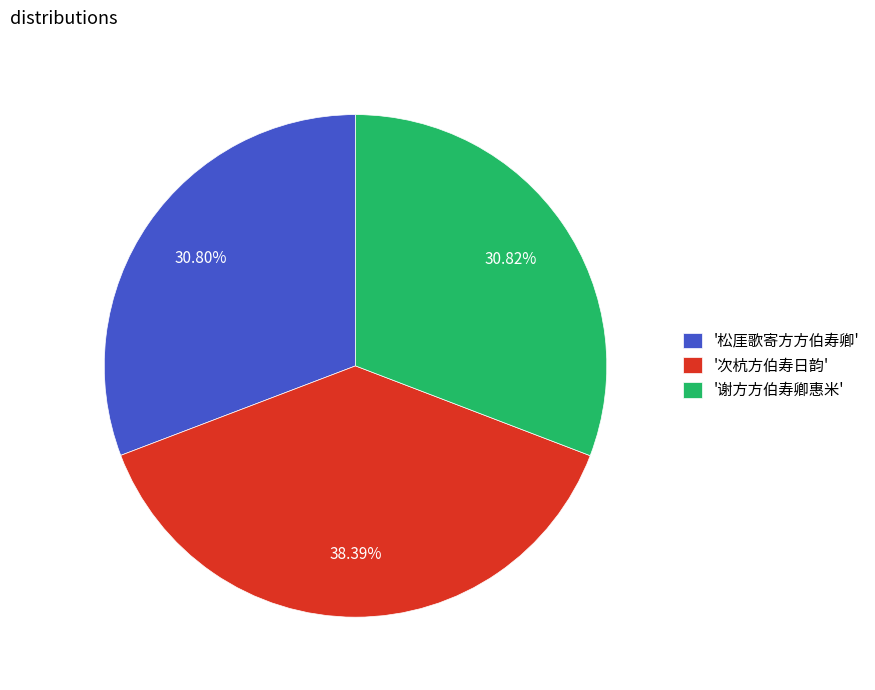

Which slice is the largest?

'次杭方伯寿日韵'